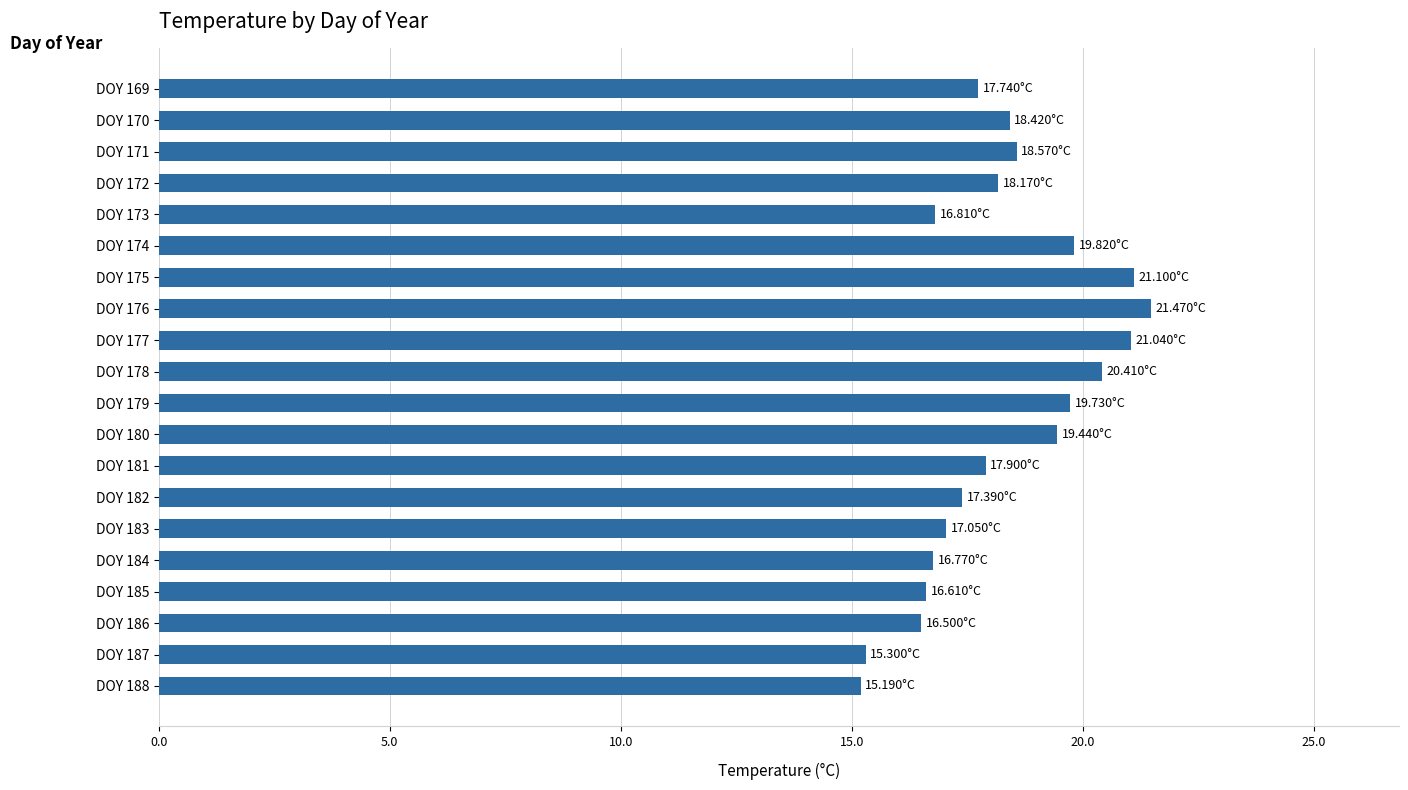

What is the difference between the maximum and minimum values?

6.3